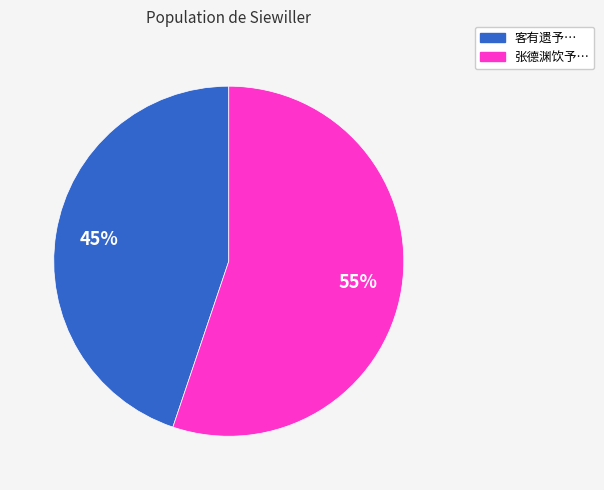

Does any single category account for the majority?

Yes